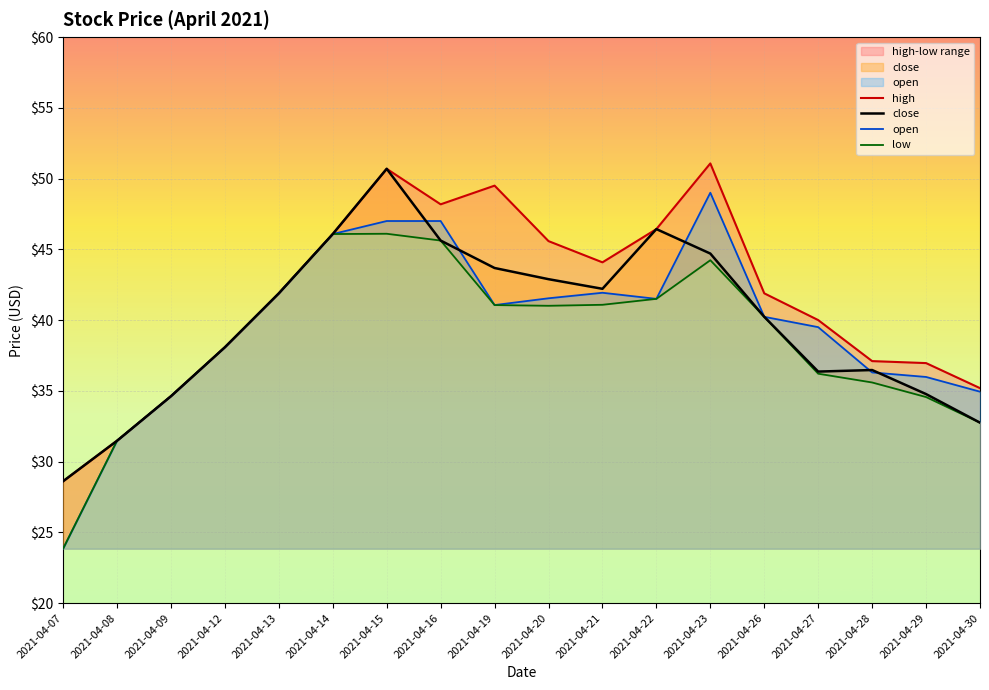

What is the sum of all open values?

712.0